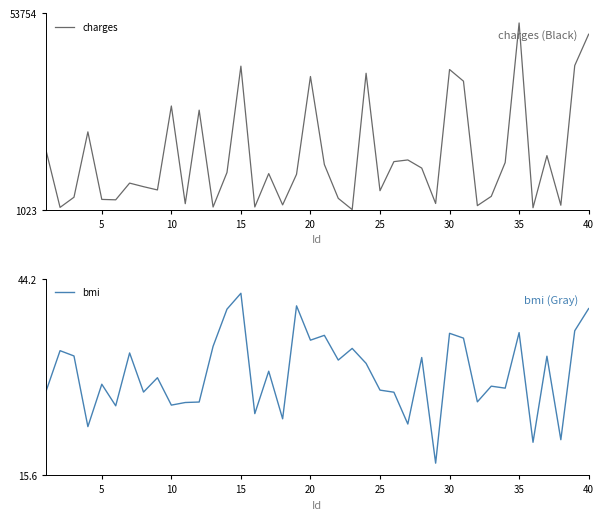

What is the highest value of the bmi series?

42.1